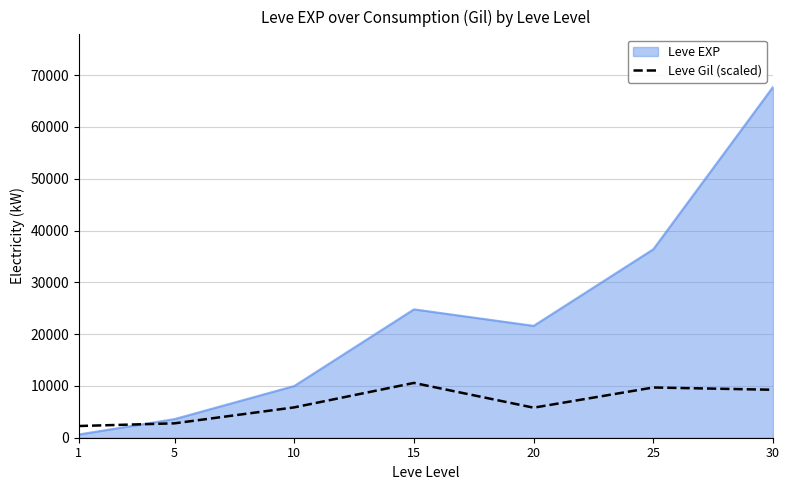

List the labels in order of Leve EXP value, smallest first.

1, 5, 10, 20, 15, 25, 30